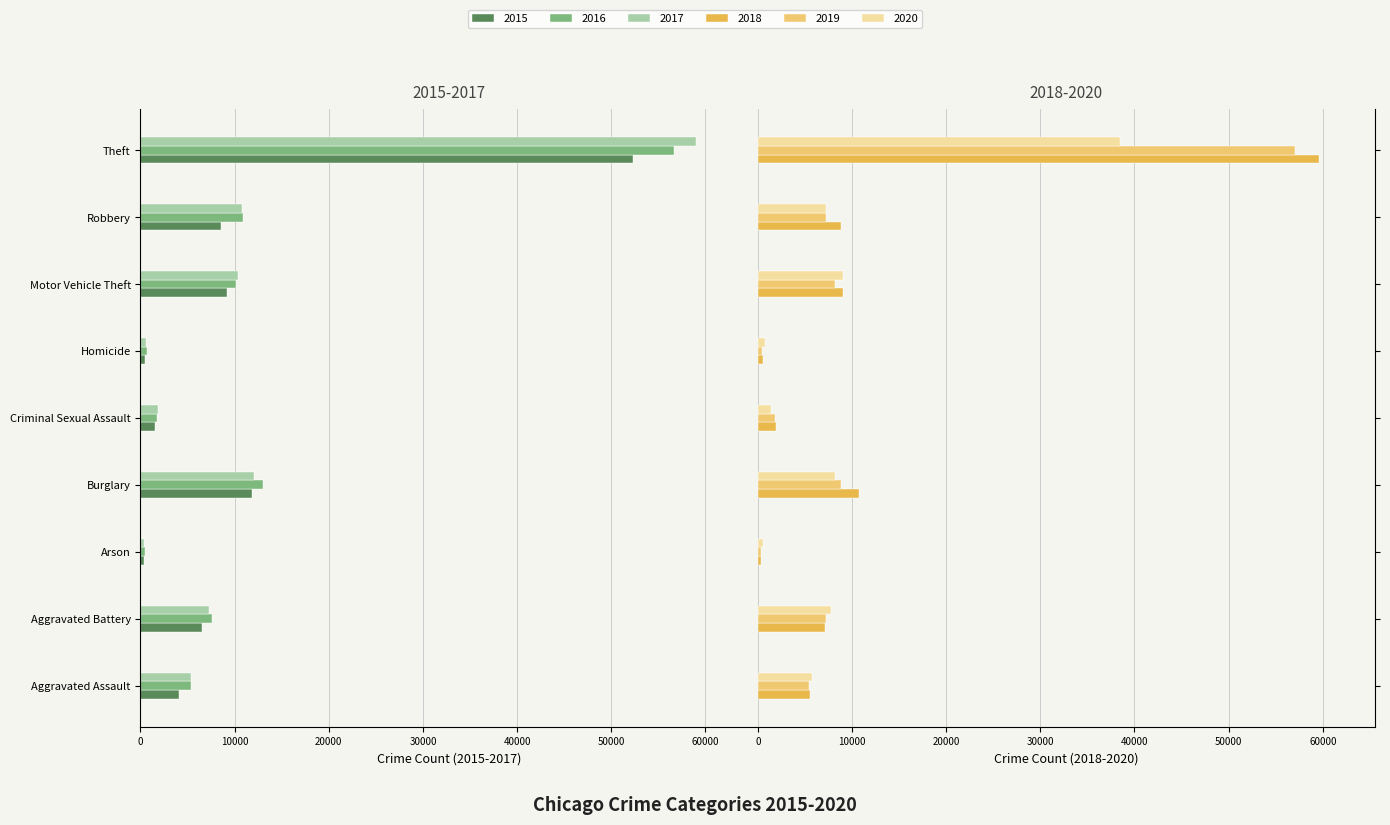

List the series in order of their peak value, lowest first.

2016, 2017, 2015, 2020, 2019, 2018